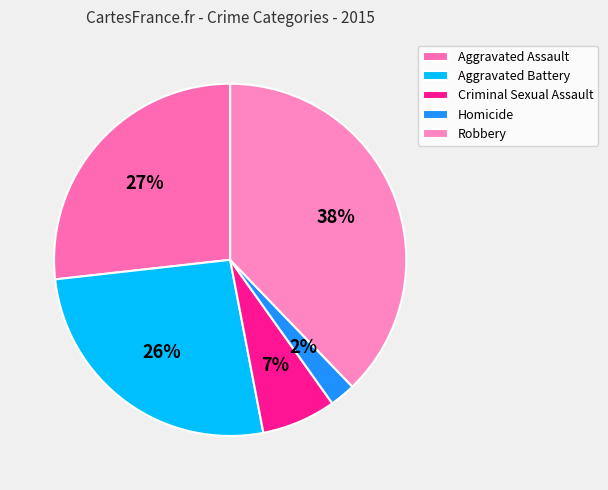

Which slice is the largest?

Robbery